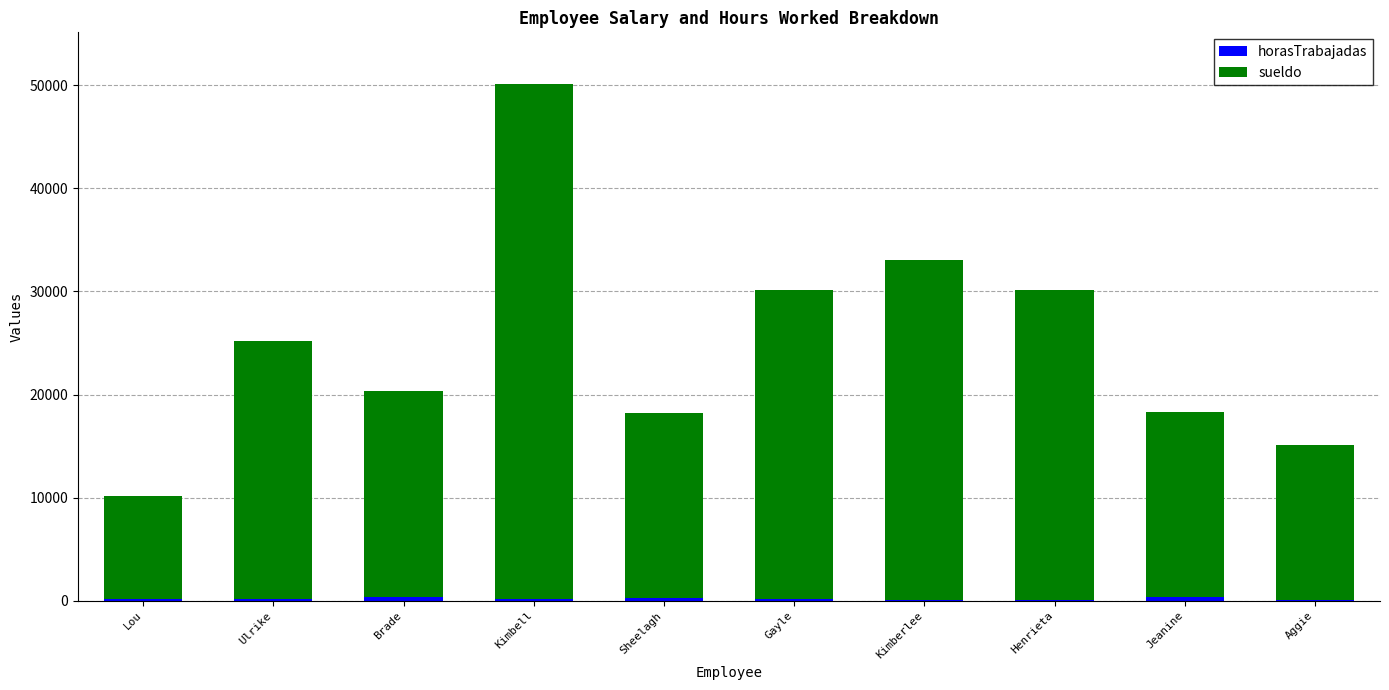

Are the bars horizontal?

No